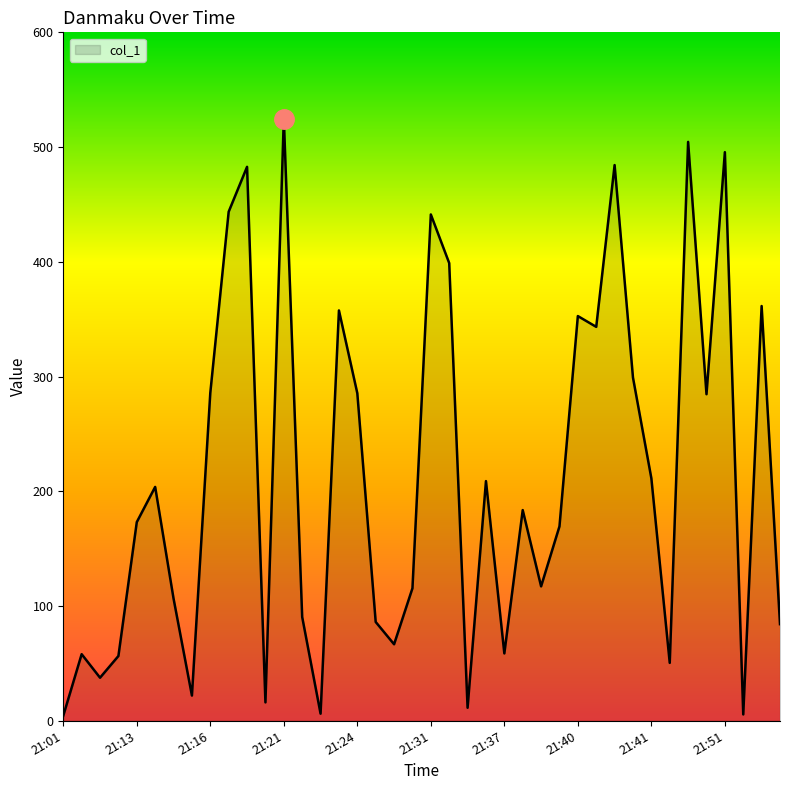

What is the difference between the maximum and minimum values?

520.5